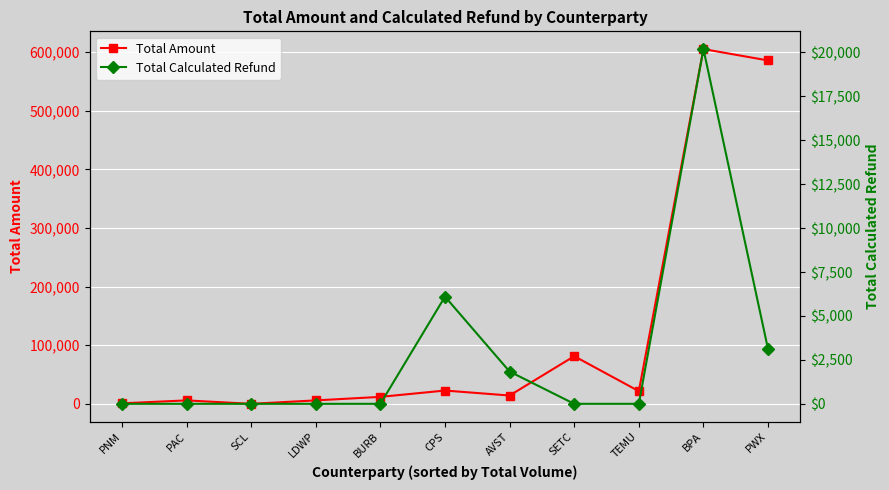

Which series has the largest total across all categories?

Total Amount